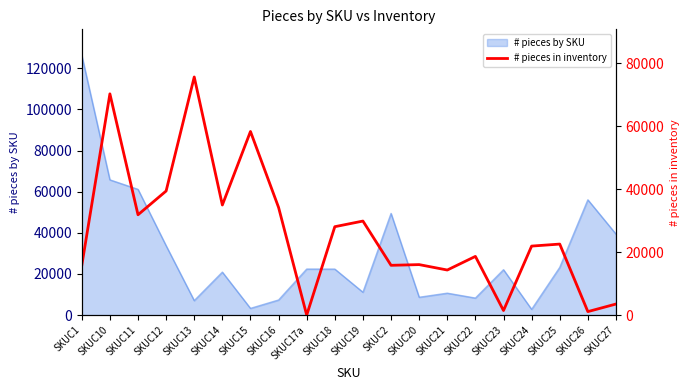

What is the label of the 3rd point from the right?

SKUC25